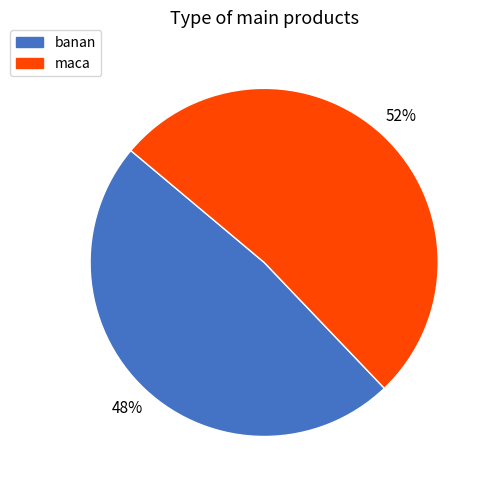

Does any single category account for the majority?

Yes